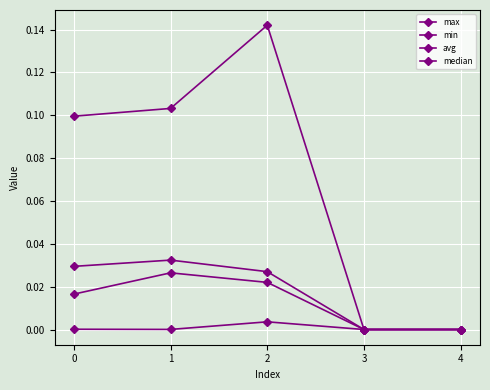

How many categories are shown in the chart?

5